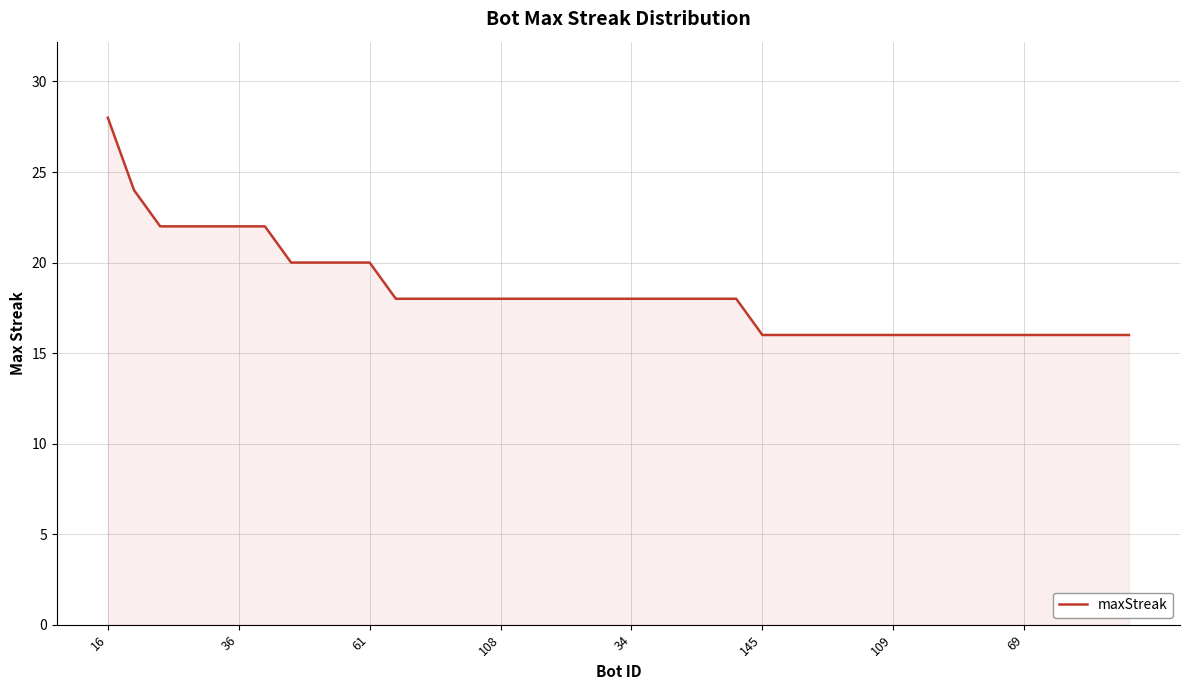

What is the smallest value displayed?

16